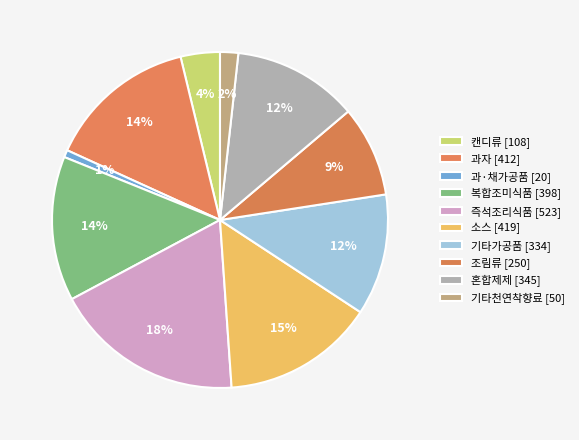

How many slices are in this pie chart?

10